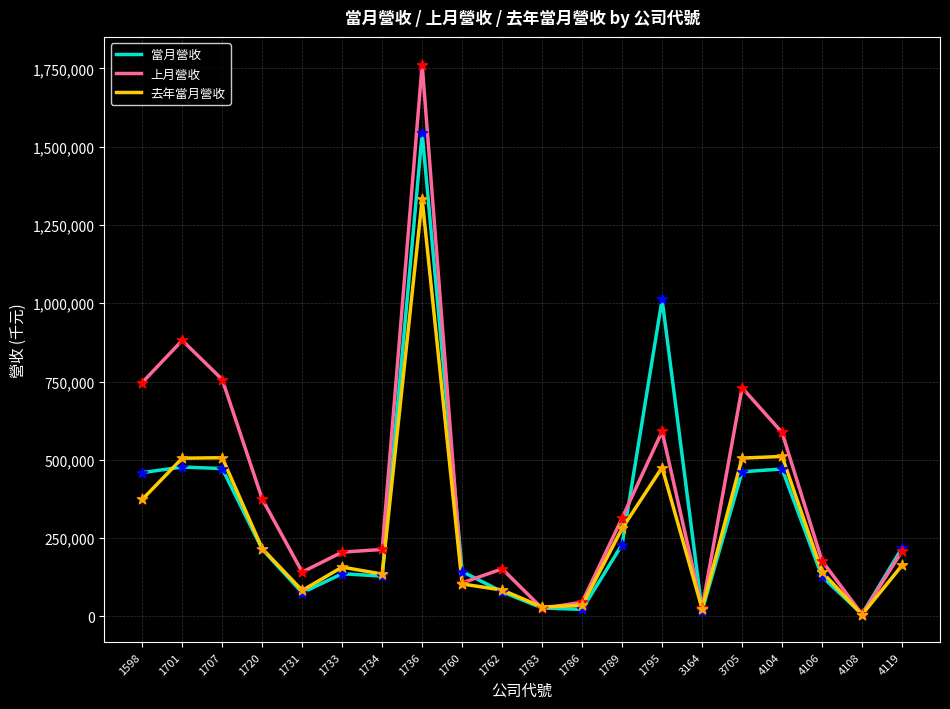

At which category is the sum across all series the highest?

1736